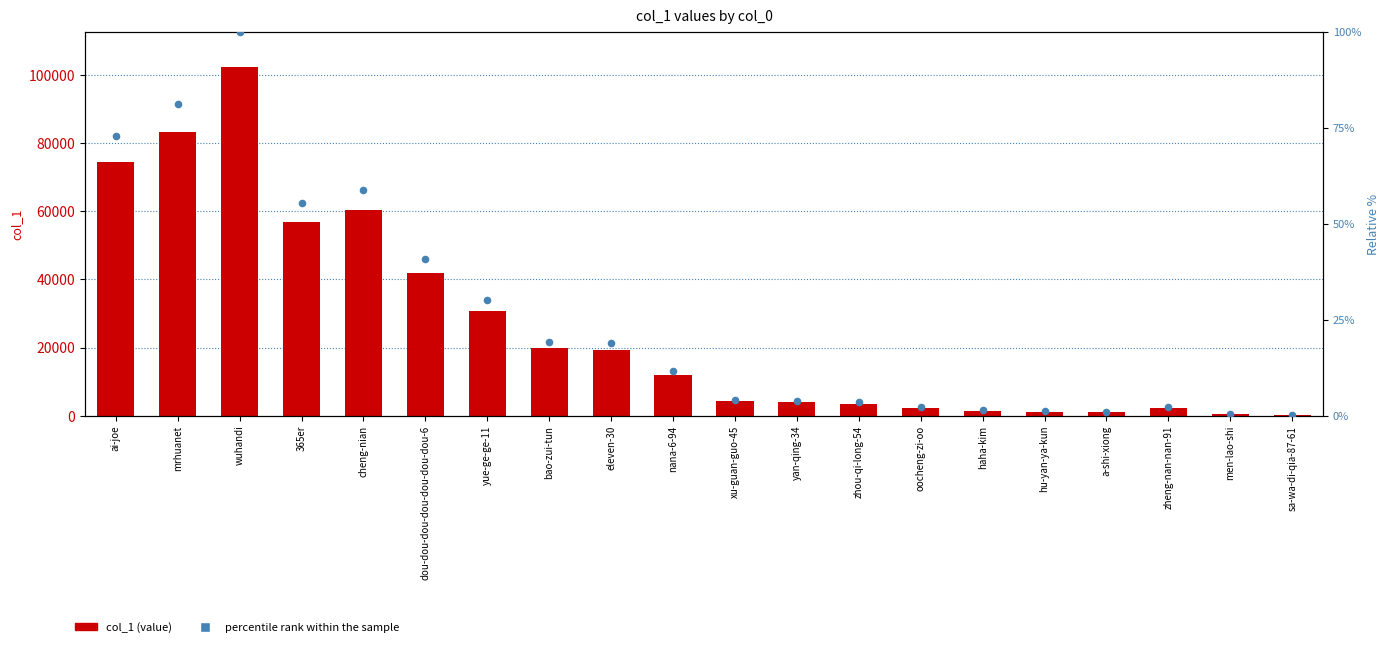

Which series has the widest spread of Y values?

col_1